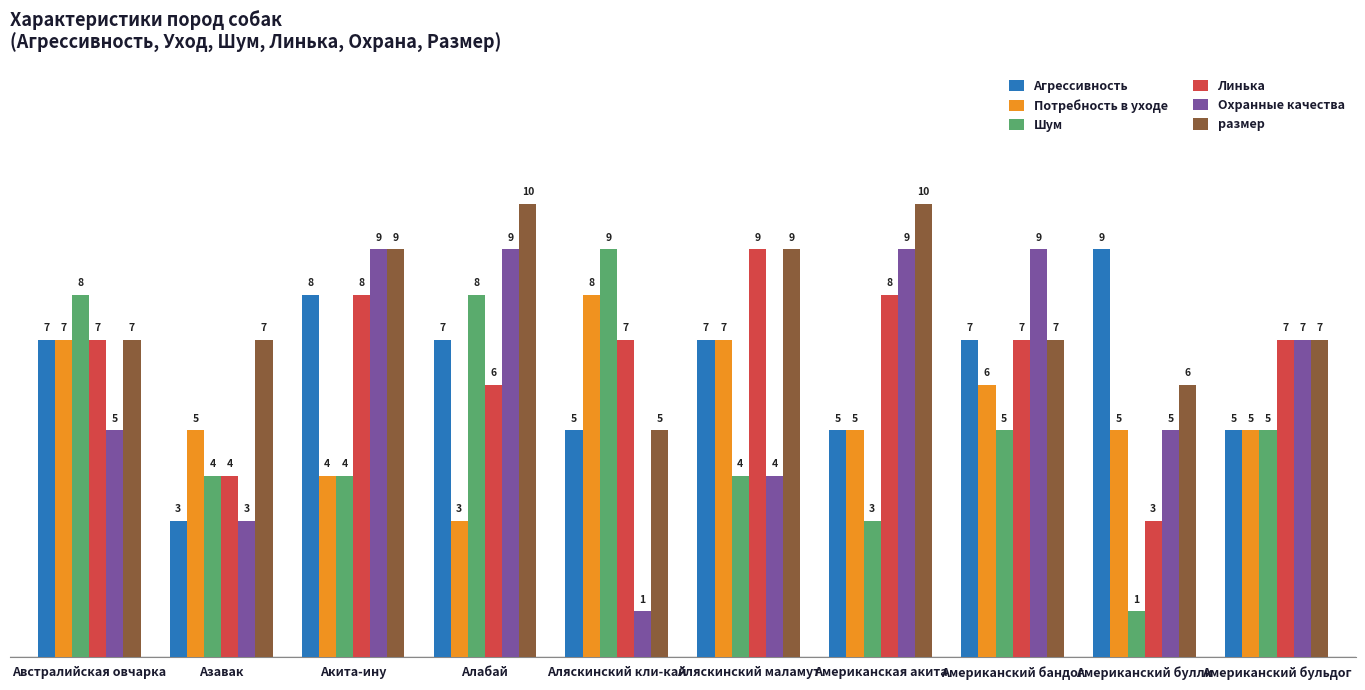

What is the greatest value displayed?

10